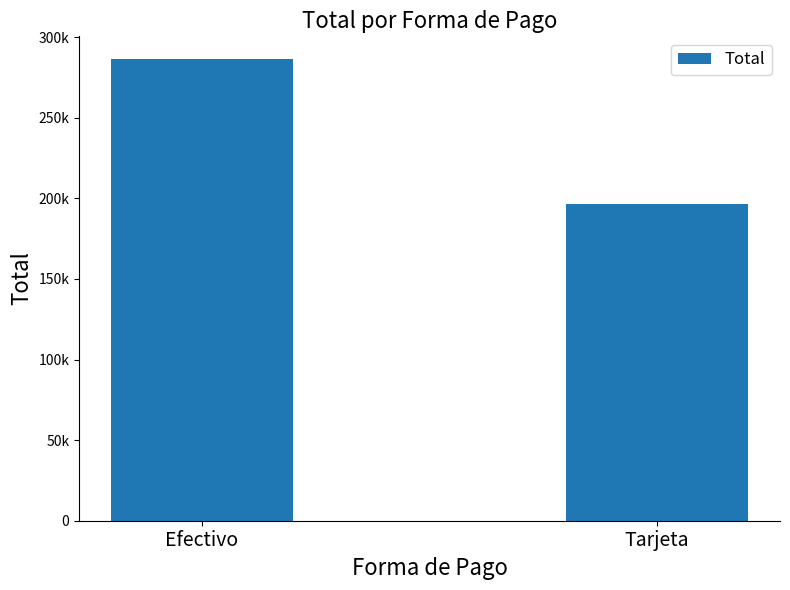

Are the bars horizontal?

No